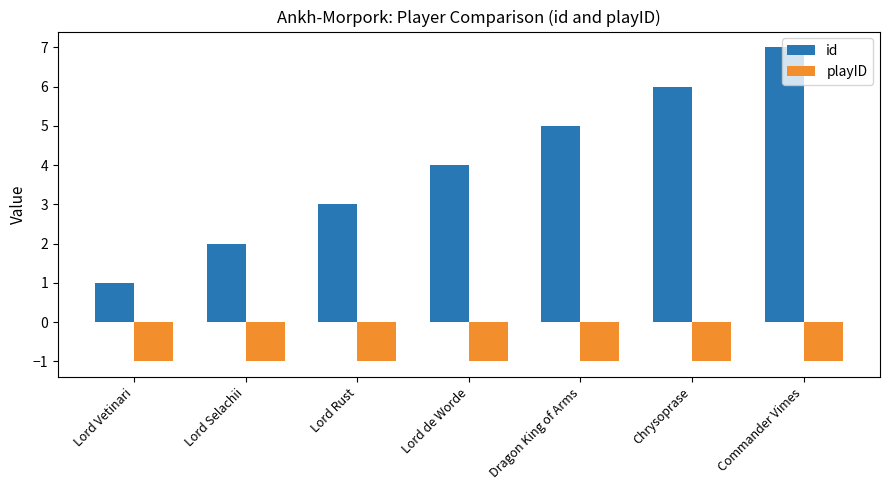

How many distinct data groups are displayed?

2